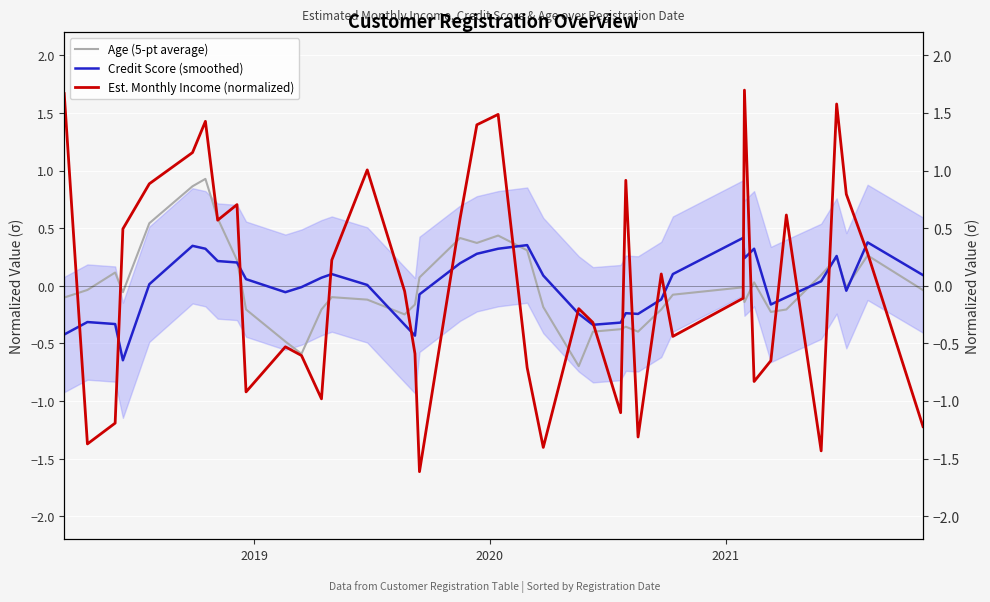

What is the value of the Est. Monthly Income (normalized) point at the 2nd from the left?

-1.4